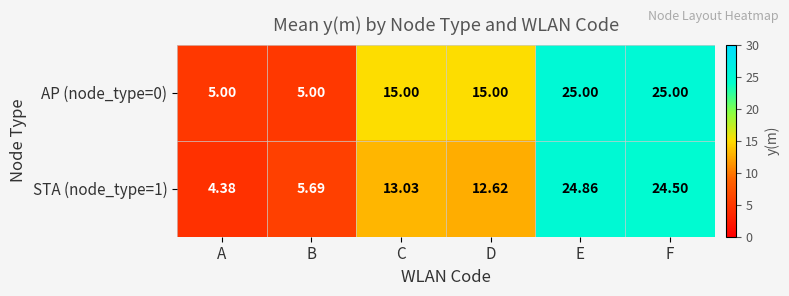

Which category has the lowest value in the STA (node_type=1) series?

A